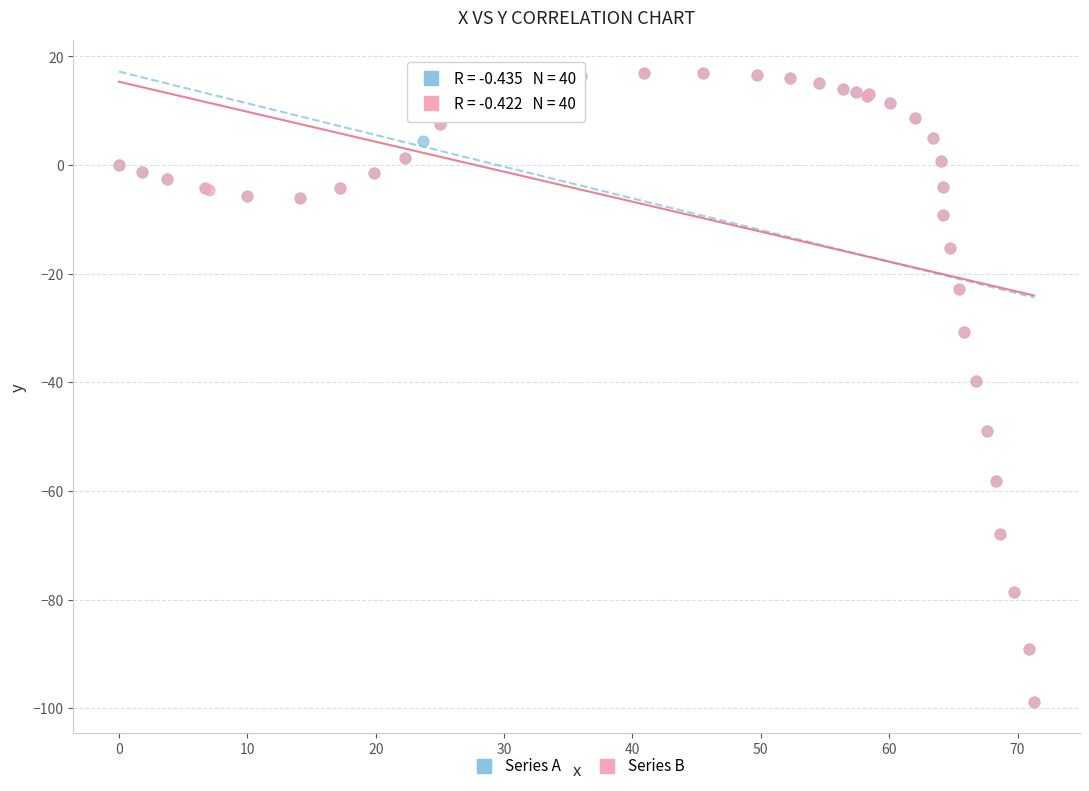

What are all the series names shown in the legend?

Series A, Series B